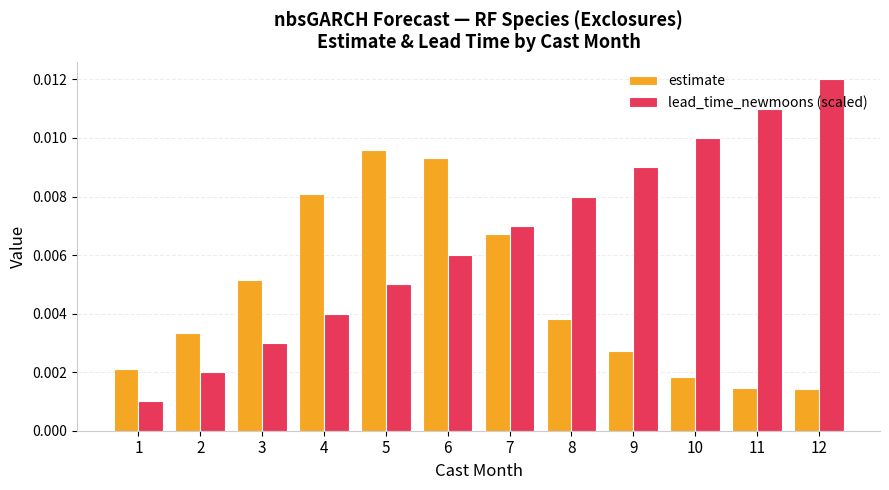

At 4, list the series in order from largest to smallest.

estimate, lead_time_newmoons (scaled)